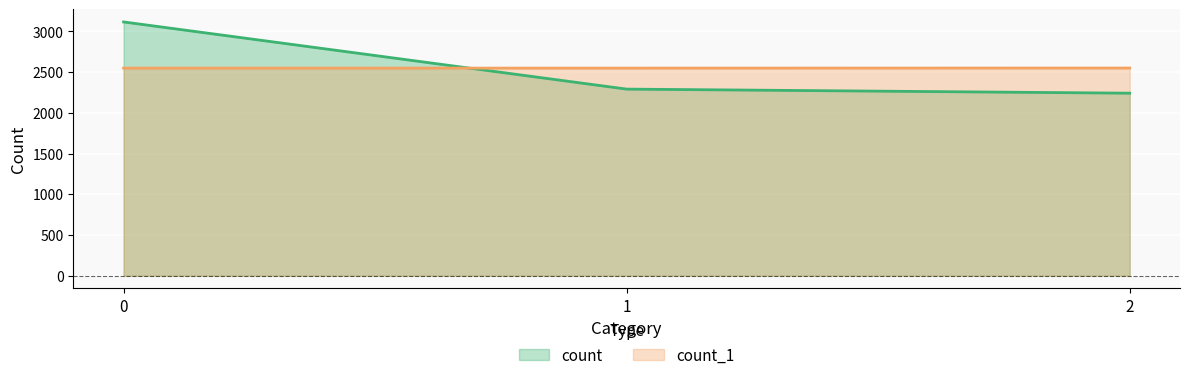

Is it true that count_1 equals 2549 at 0?

True